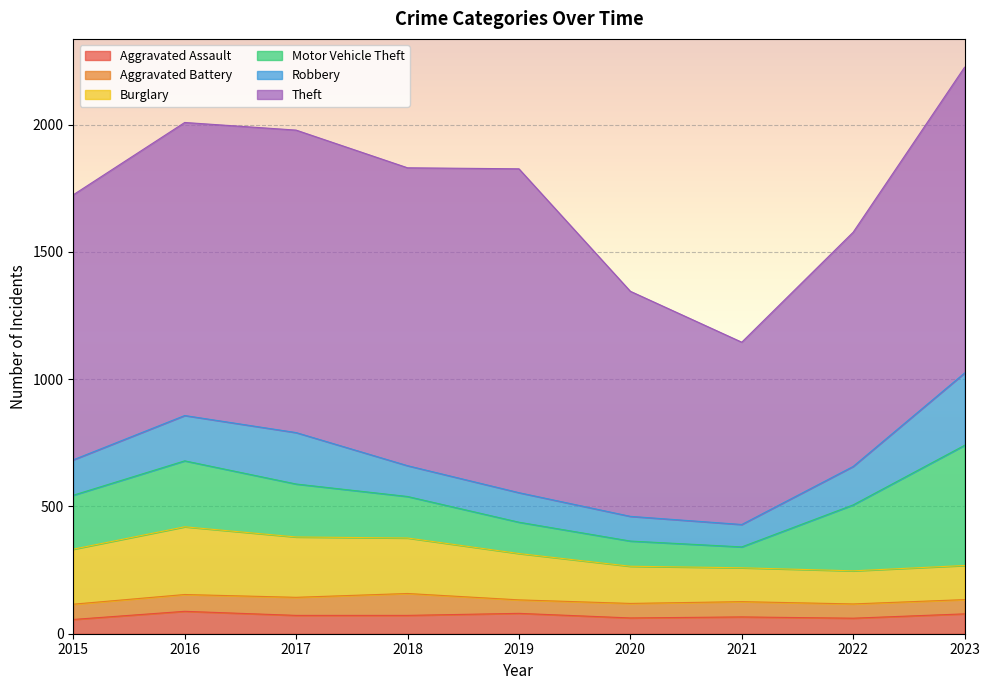

The value of Aggravated Assault at 2018 is 72. True or false?

True